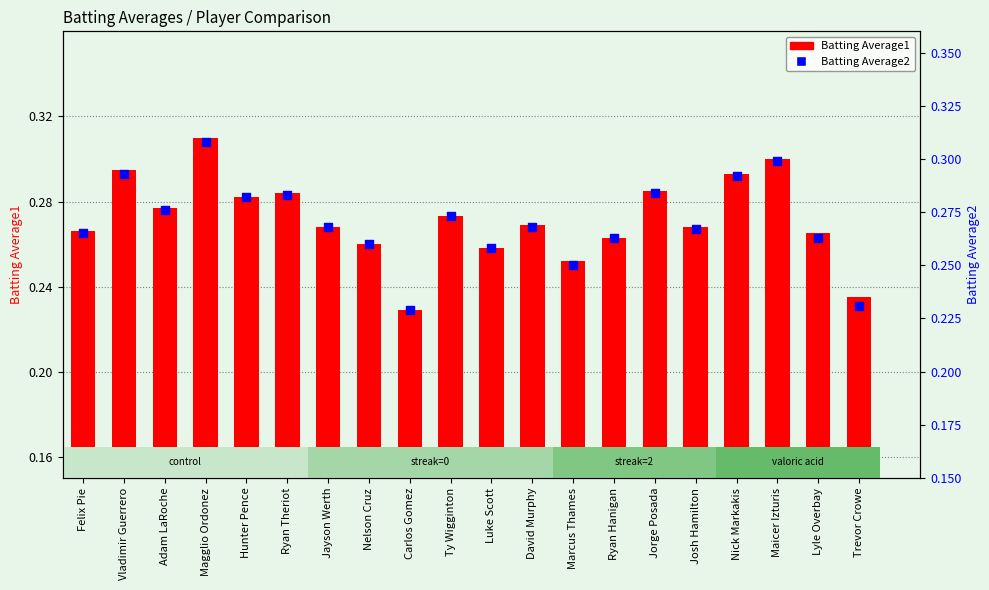

At which category is the sum across all series the highest?

Magglio Ordonez